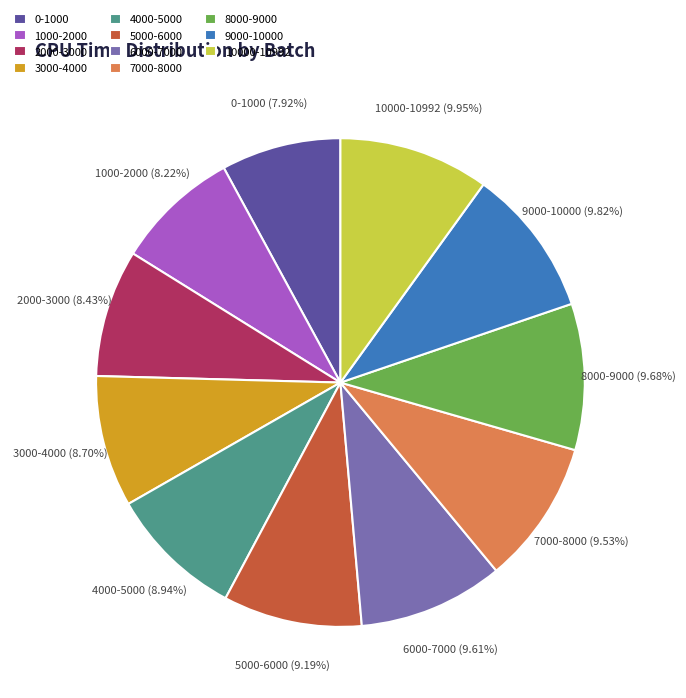

To the nearest percent, what is the difference between the 0-1000 and 9000-10000 slice percentages?

2%